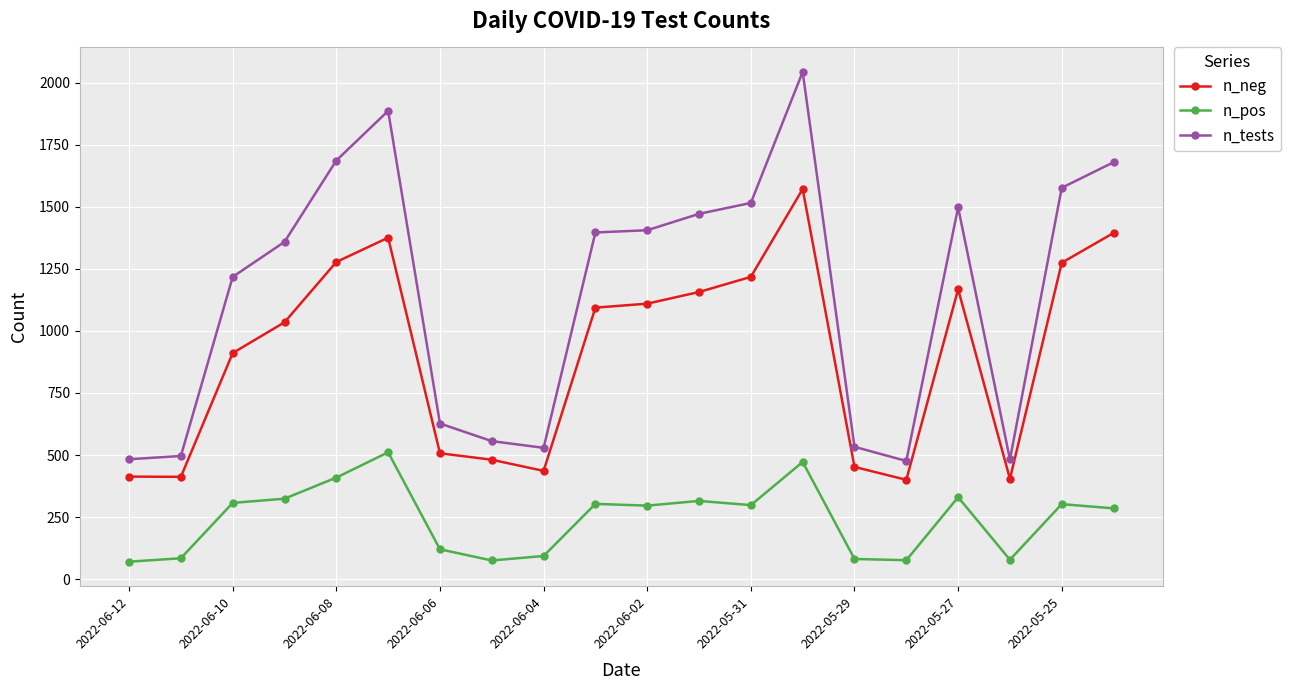

True or false: n_pos and n_neg intersect in this chart.

False